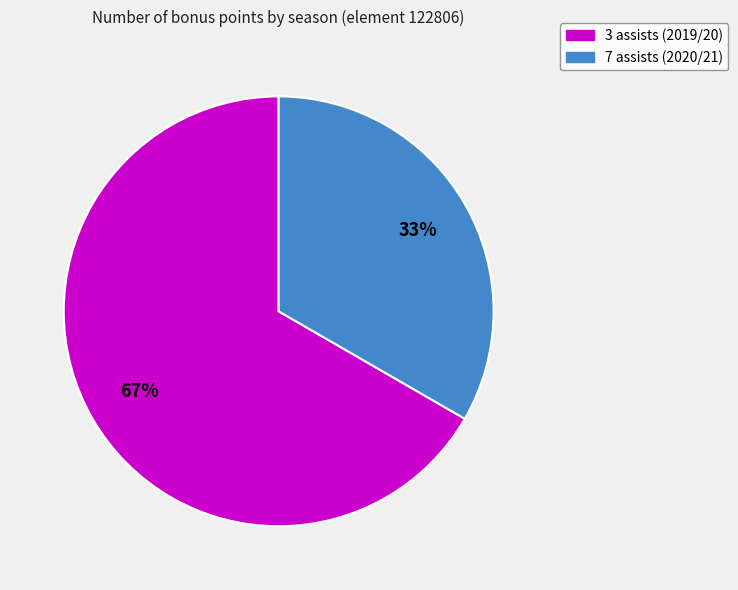

What is the majority slice?

3 assists (2019/20)